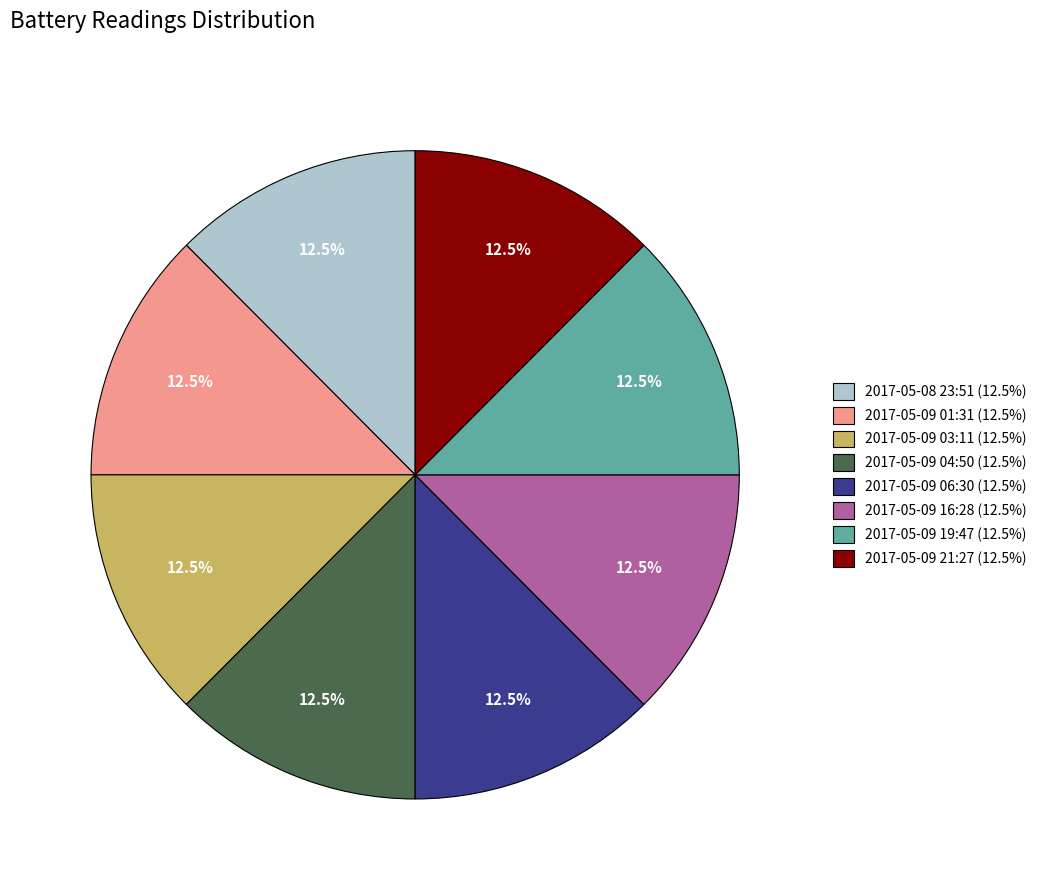

Is there a majority slice in this chart?

No